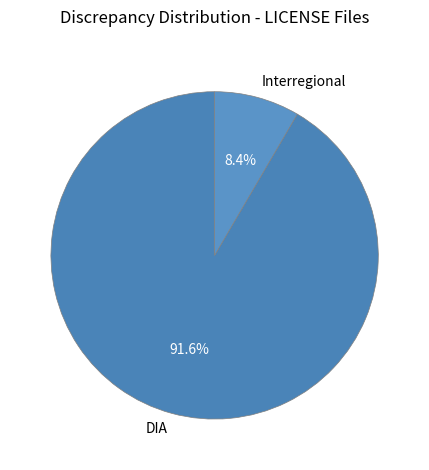

Count the number of slices in the pie.

2